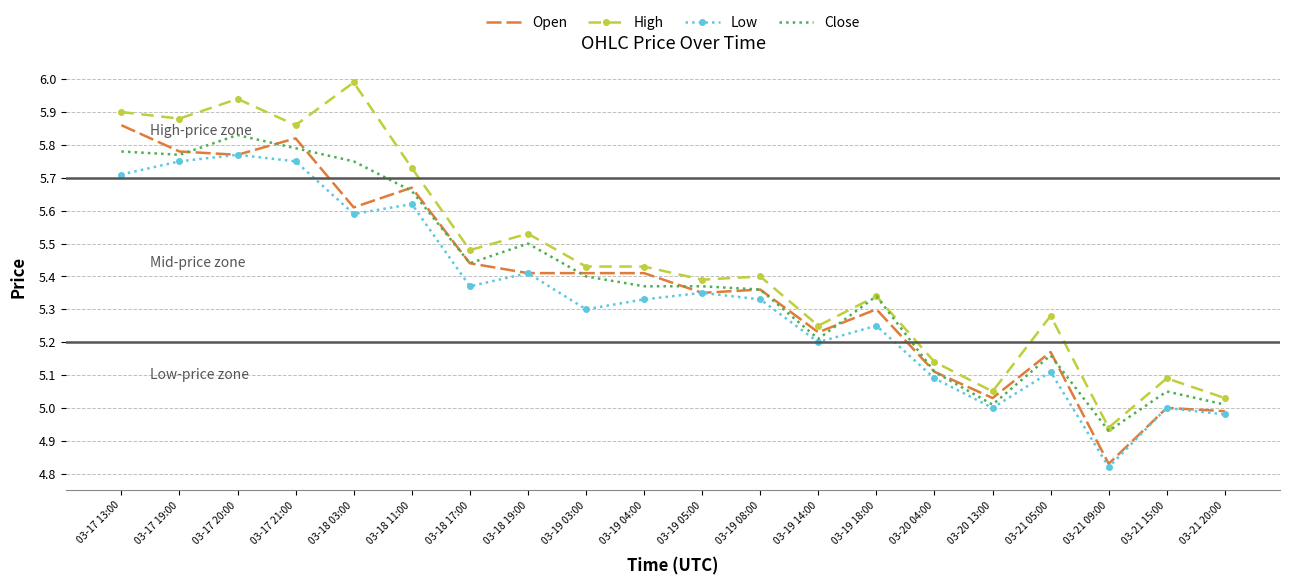

At which label is High closest to 5?

03-21 20:00